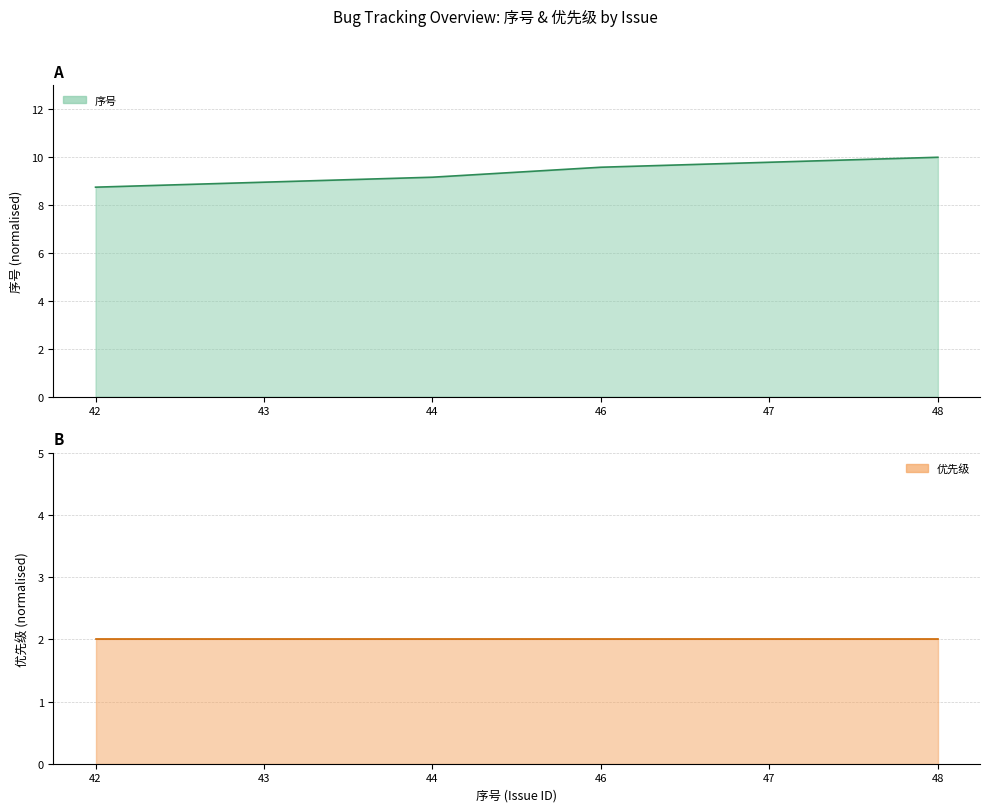

What is the value of the 3rd point from the left?

9.2